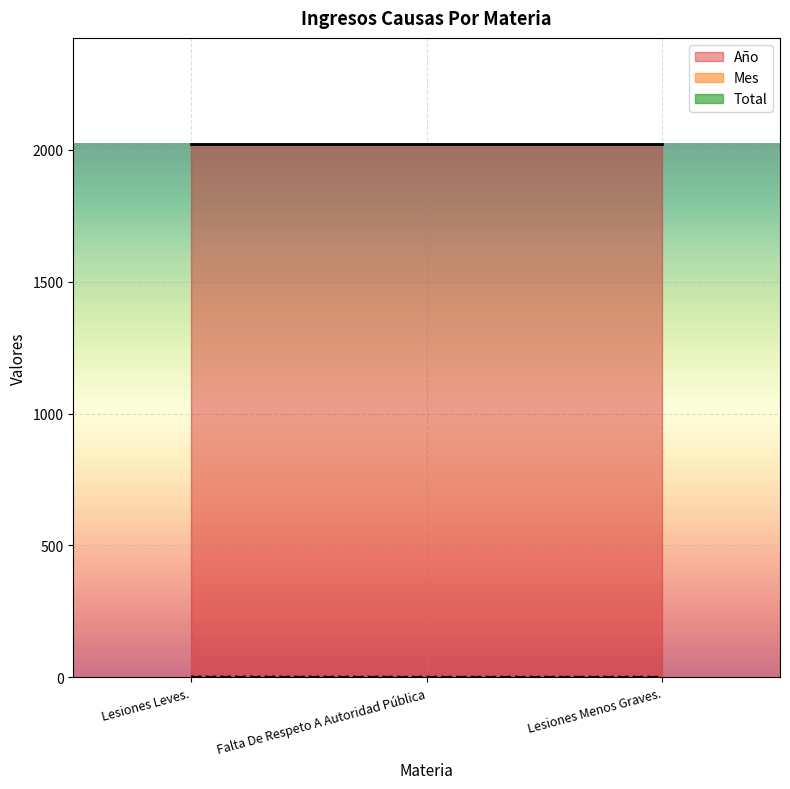

What is the label of the 1st point from the right?

Lesiones Menos Graves.